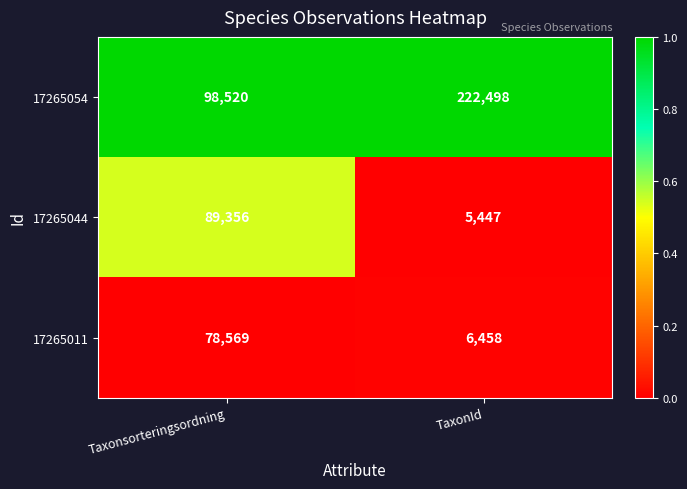

Reading left to right, list all the values displayed in this chart.

17265054: Taxonsorteringsordning=98520	TaxonId=222498
17265044: Taxonsorteringsordning=89356	TaxonId=5447
17265011: Taxonsorteringsordning=78569	TaxonId=6458